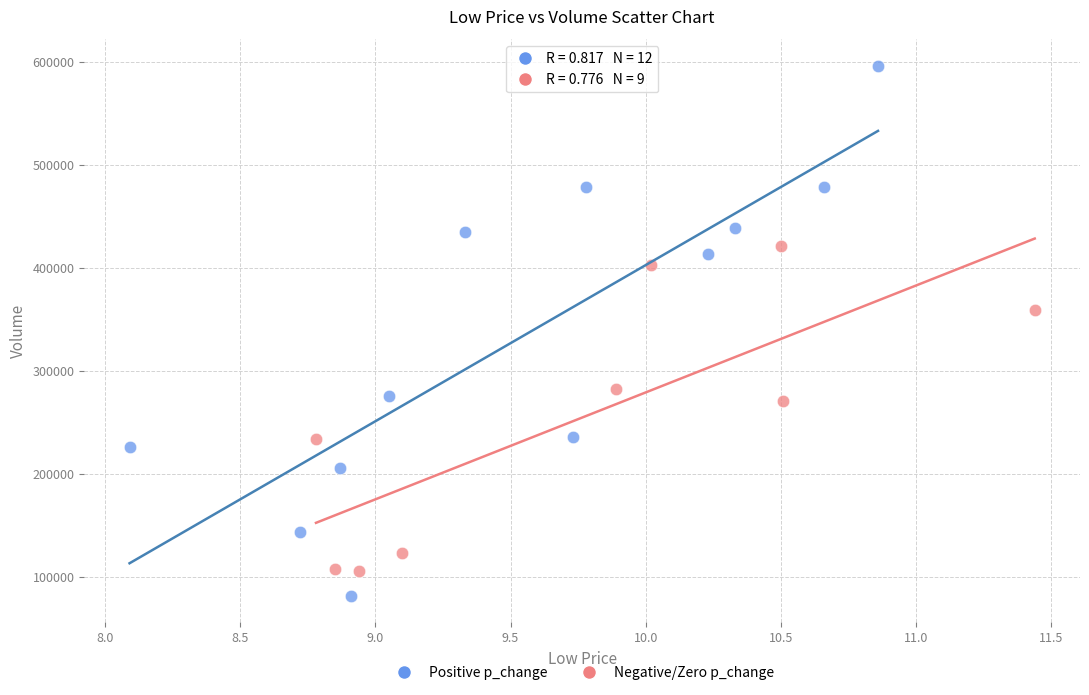

Which series has the largest Y range (max minus min)?

Positive p_change